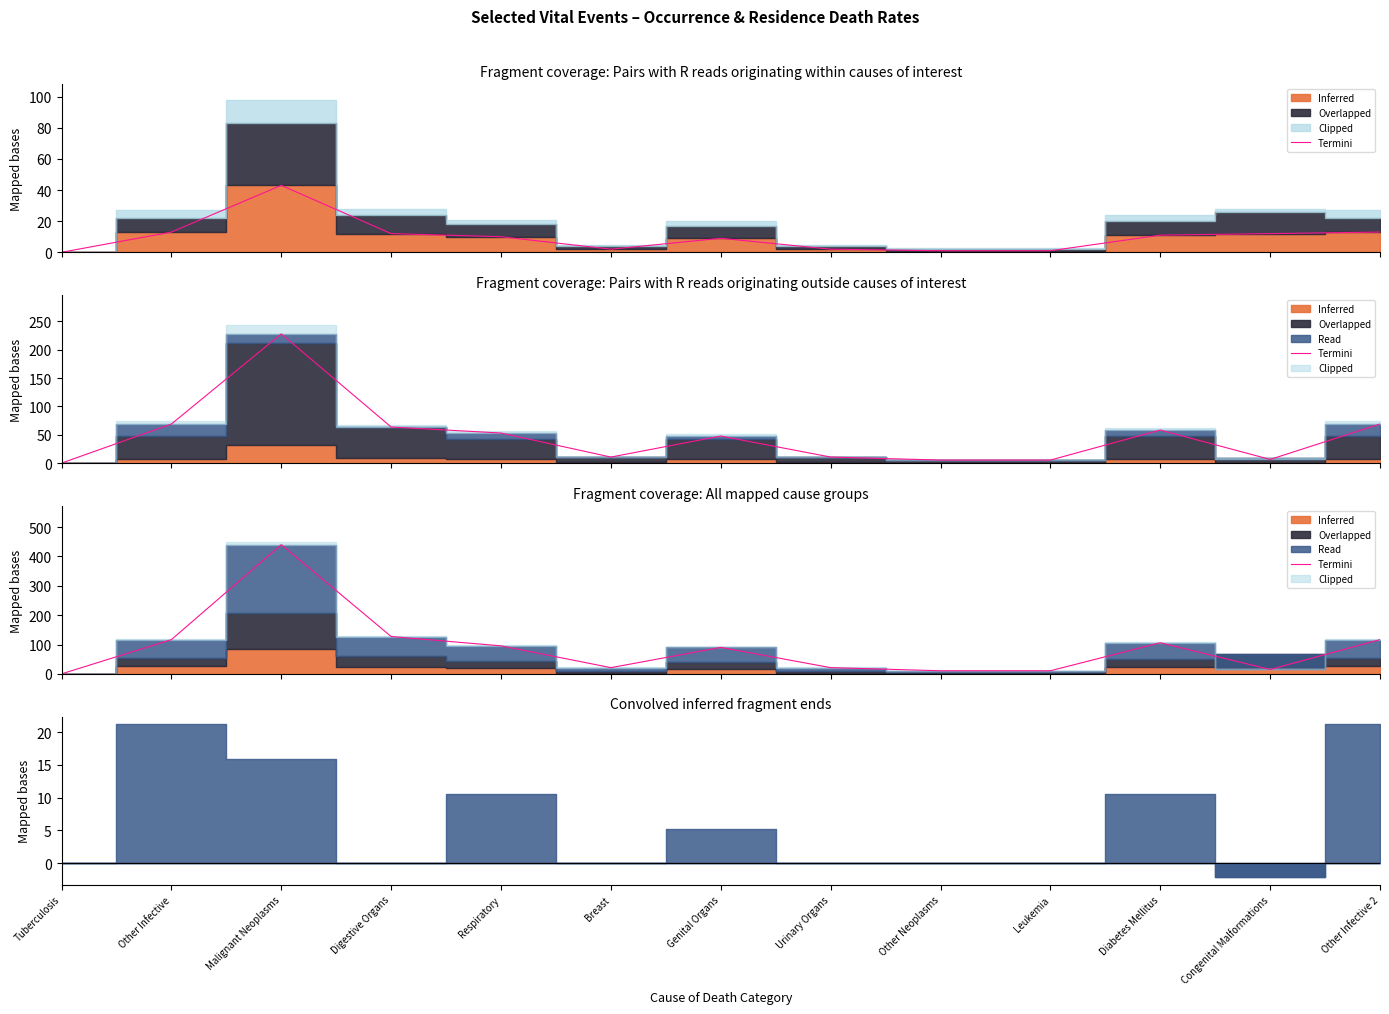

What is the average value?

90.0